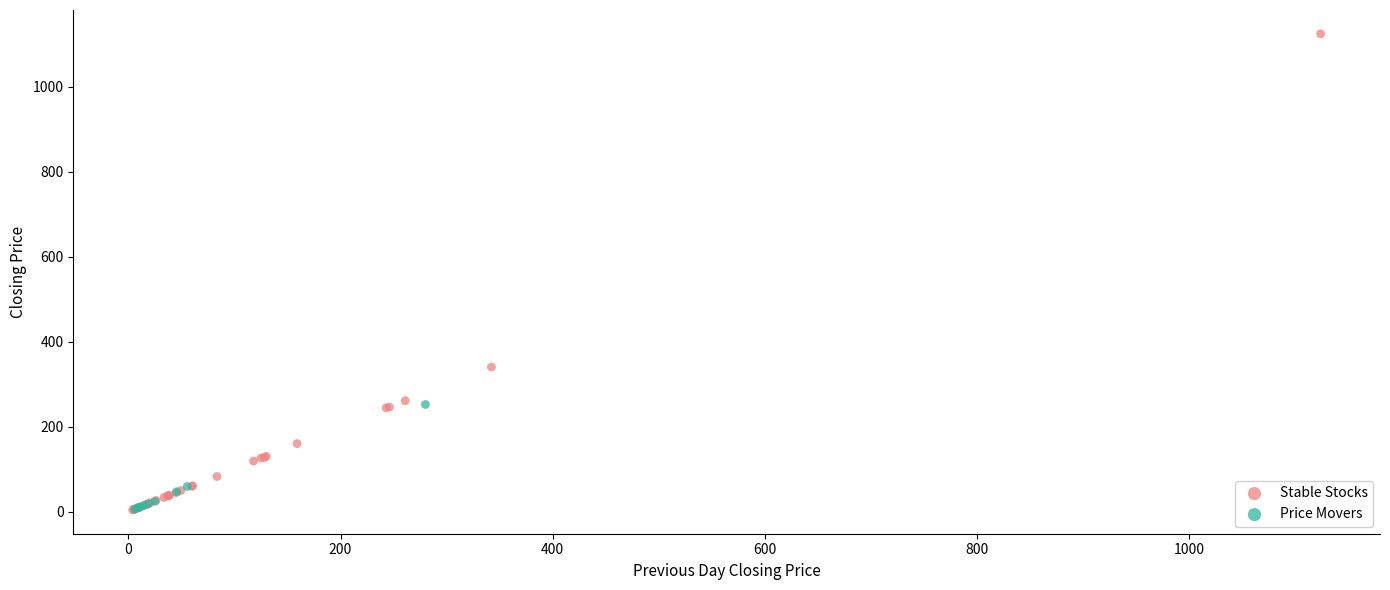

Which series reaches the maximum Y coordinate?

Stable Stocks